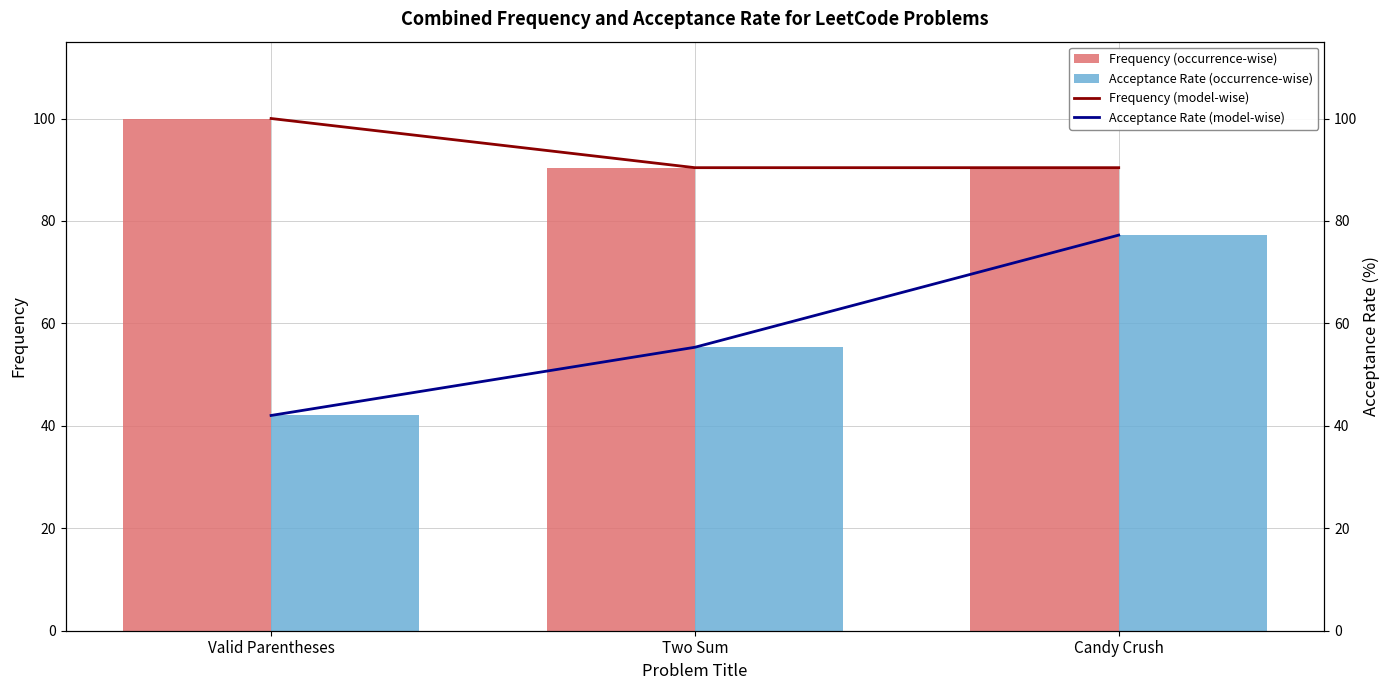

The Frequency (occurrence-wise) series shows 49.8 at Valid Parentheses. True or false?

False